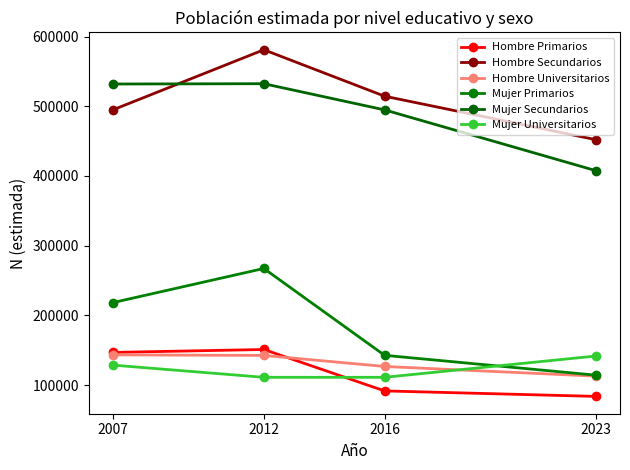

The value of Hombre Primarios at 2016 is 91513. True or false?

True